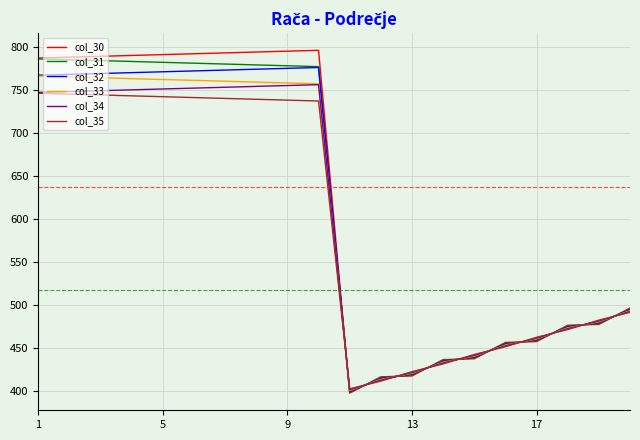

Which series has the widest spread of values?

col_30